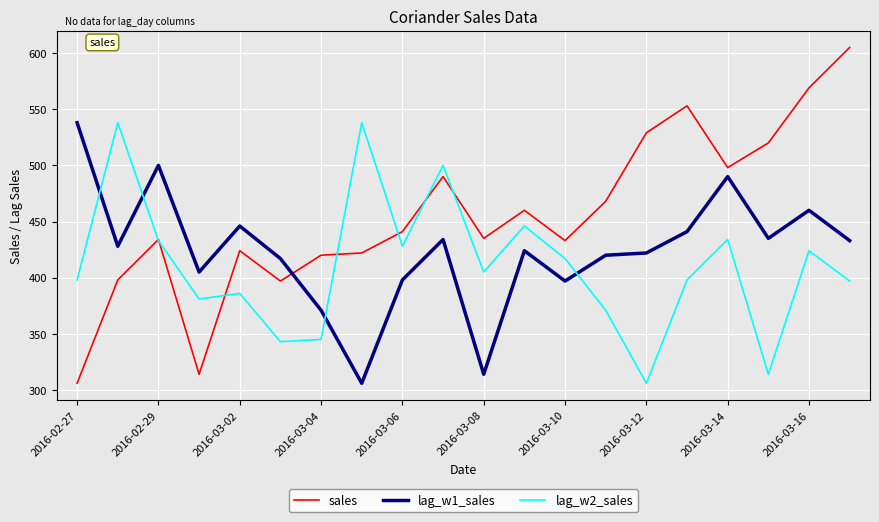

List the series in order of their overall mean, lowest first.

lag_w2_sales, lag_w1_sales, sales